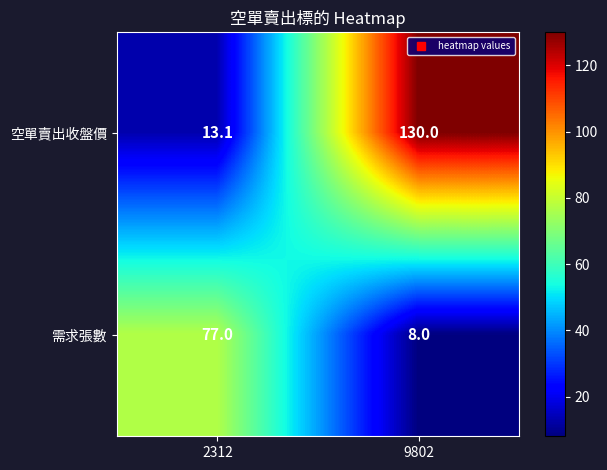

What is the difference between the highest and lowest values at 9802?

122.0